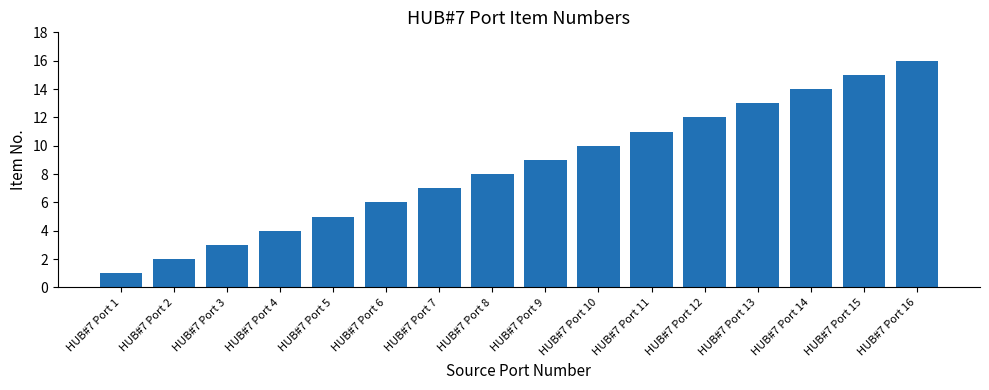

The chart shows a value of 3 at HUB#7 Port 2. True or false?

False